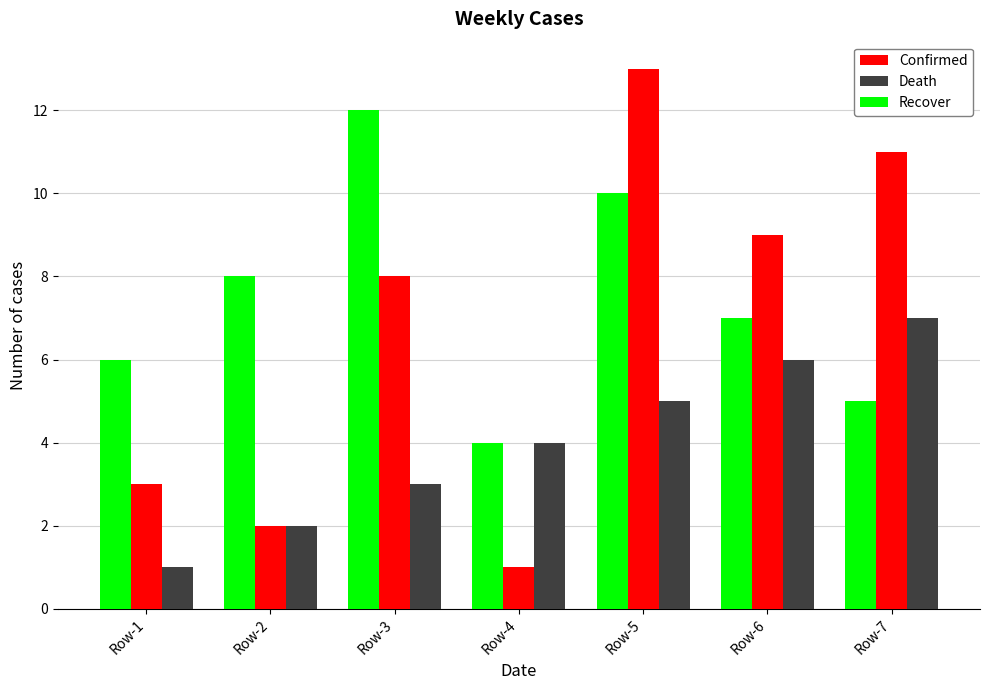

What is the sum of the Confirmed values at Row-6 and Row-4?

10